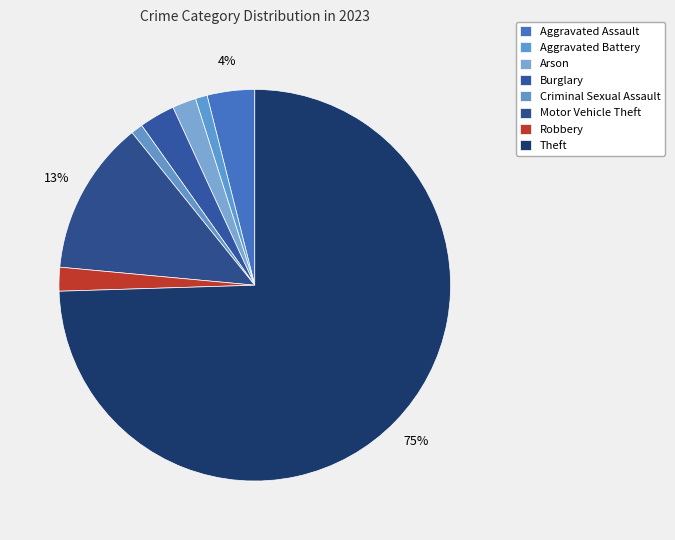

Which slice is the largest?

Theft